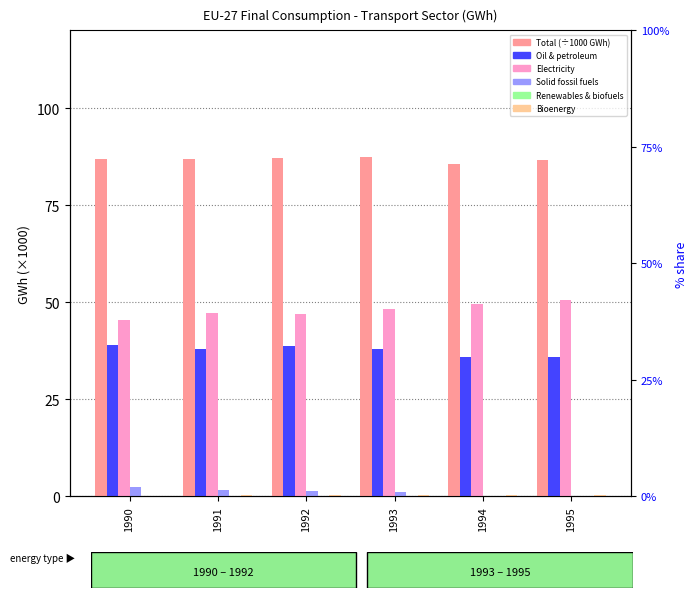

At how many categories does at least one series exceed 62?

6